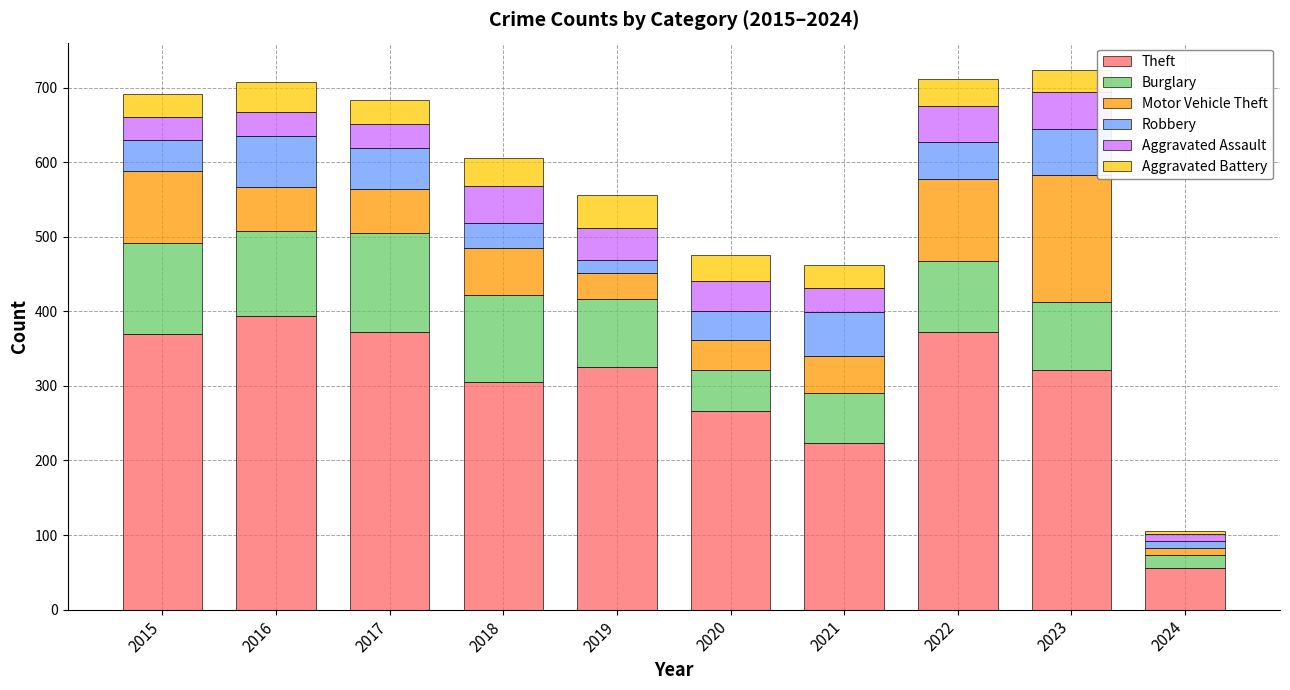

How many distinct data groups are displayed?

6